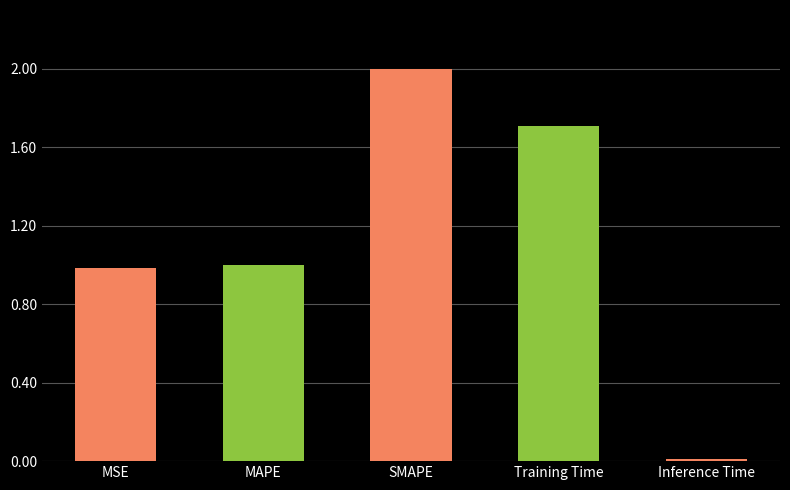

What position from the left is MSE?

1